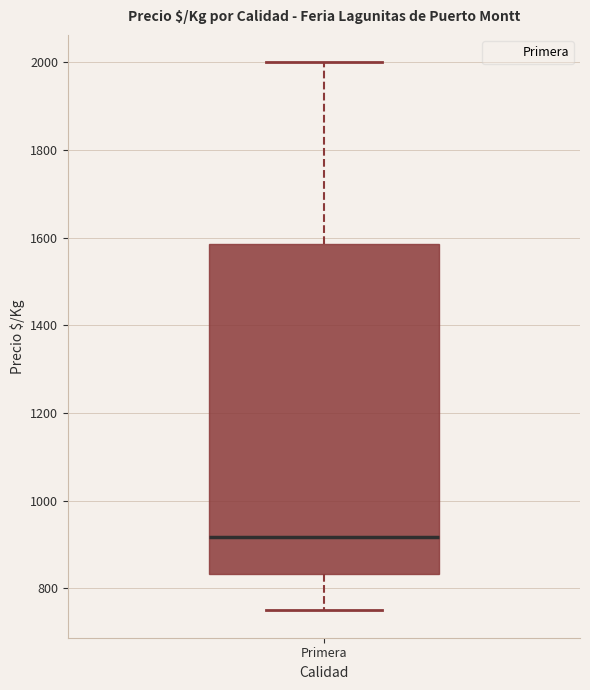

Where does the upper whisker of the box for Primera end on the y-axis? The values are not printed on the chart, so give them approximately, as read against the axis.

2000